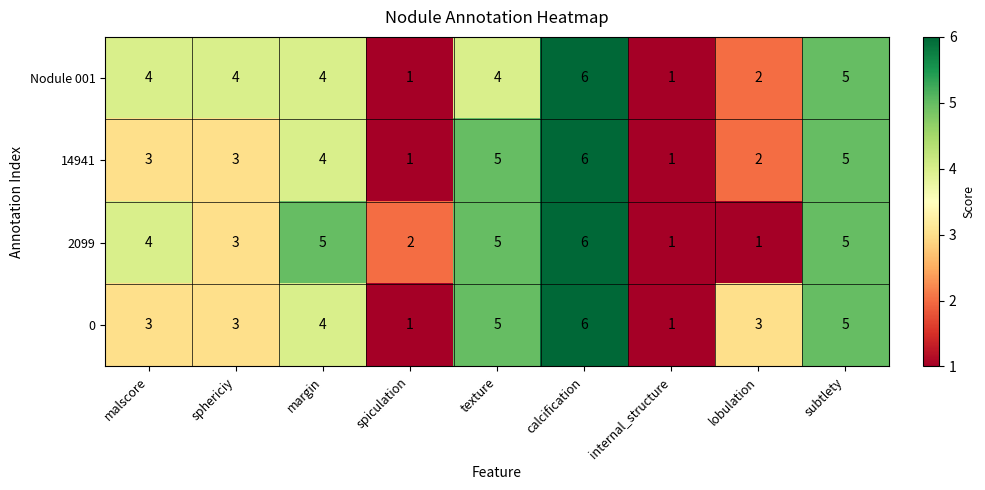

What is the highest value of the 2099 series?

6